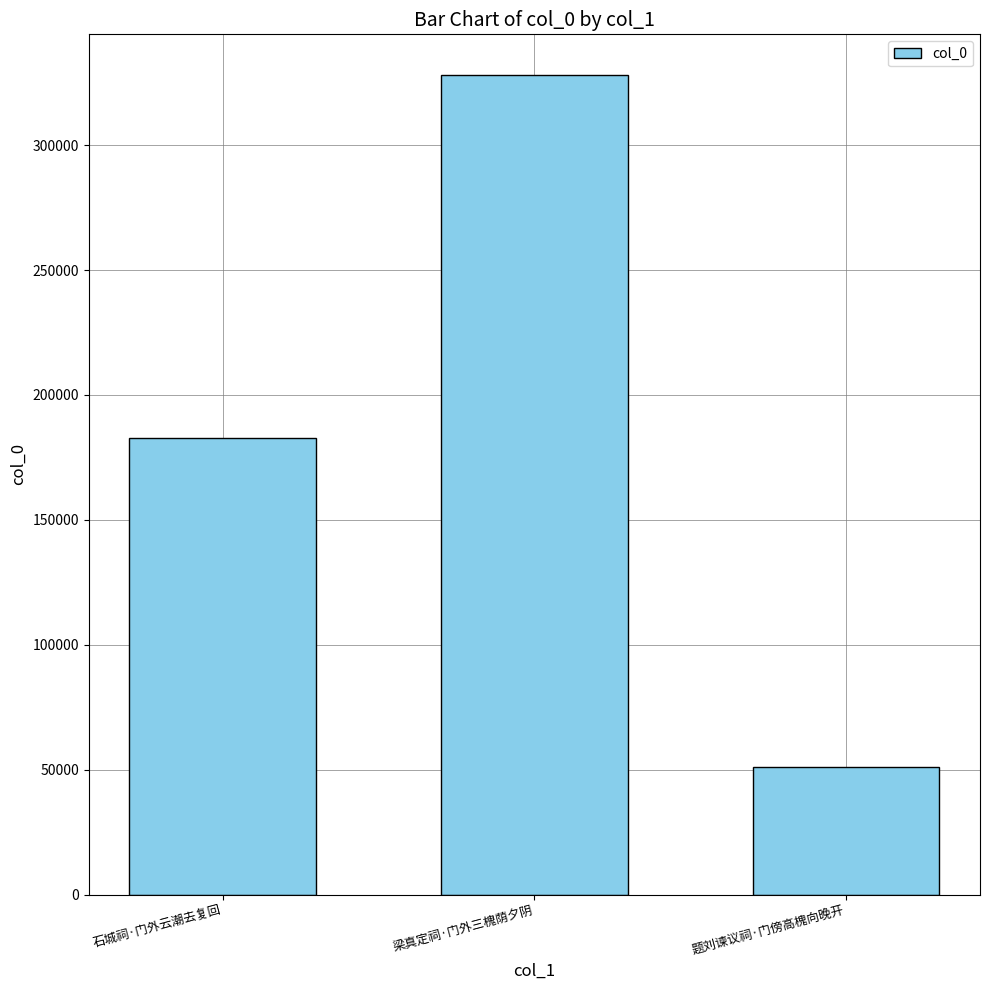

Rank the categories by value from lowest to highest.

题刘谏议祠·门傍高槐向晚开, 石城祠·门外云潮去复回, 梁真定祠·门外三槐荫夕阴